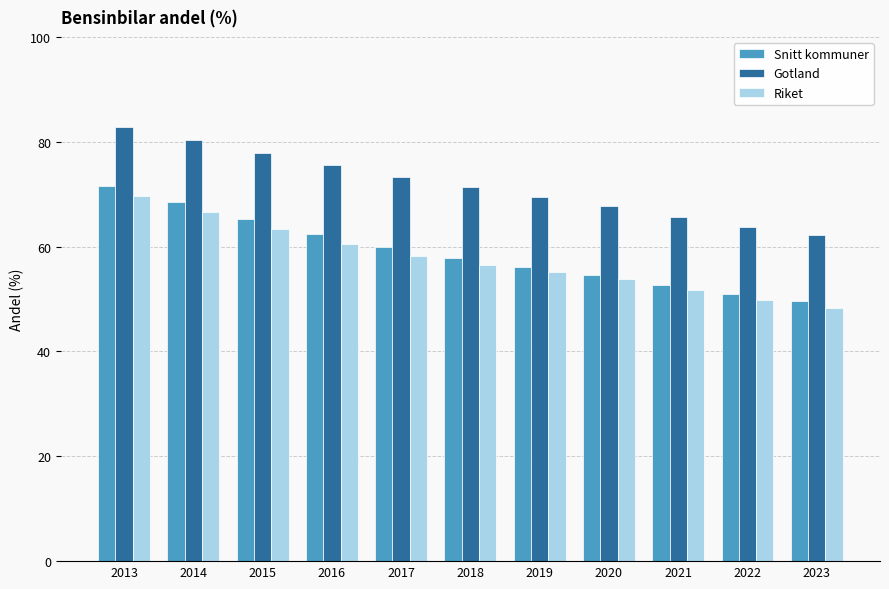

What is the minimum value for Gotland?

62.2